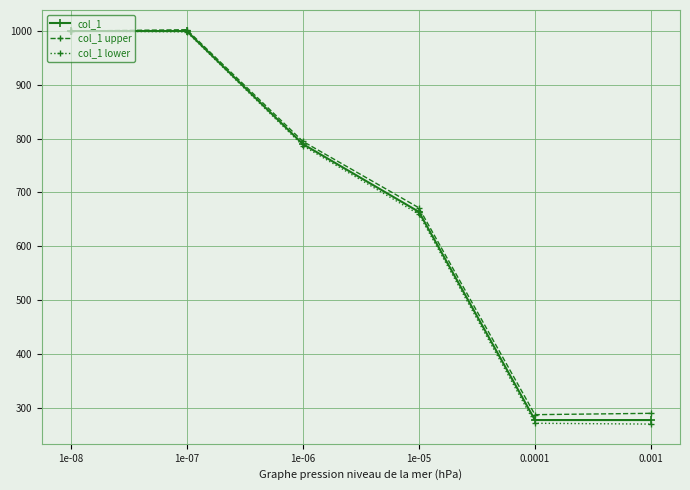

What is the total value across all series at 1e-08?

3000.0